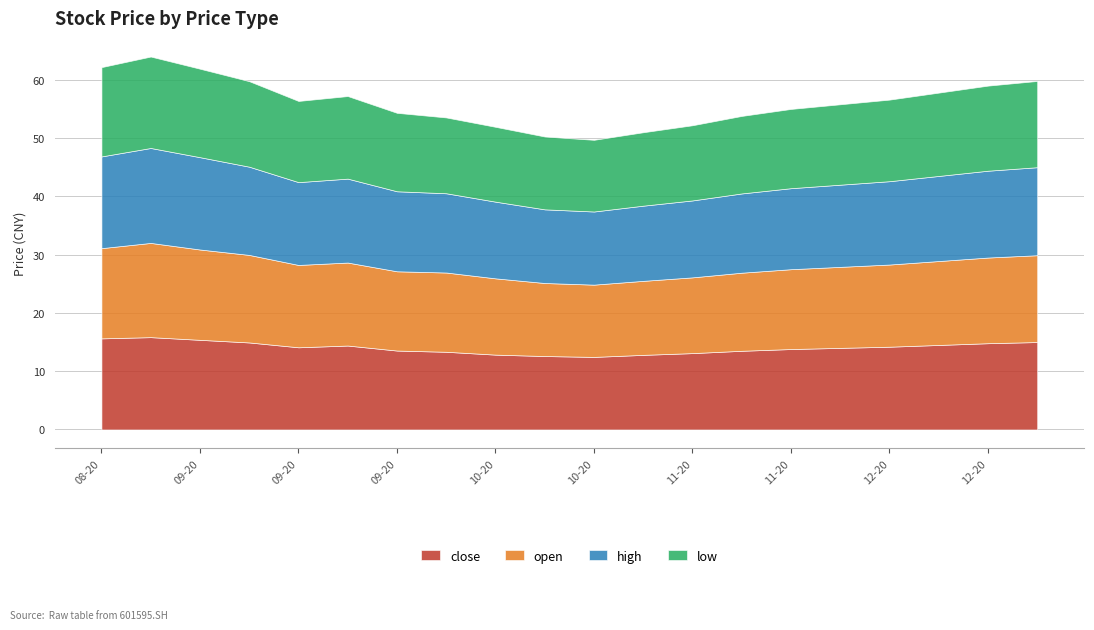

Is it true that low equals 14.7 at 20200908?

True